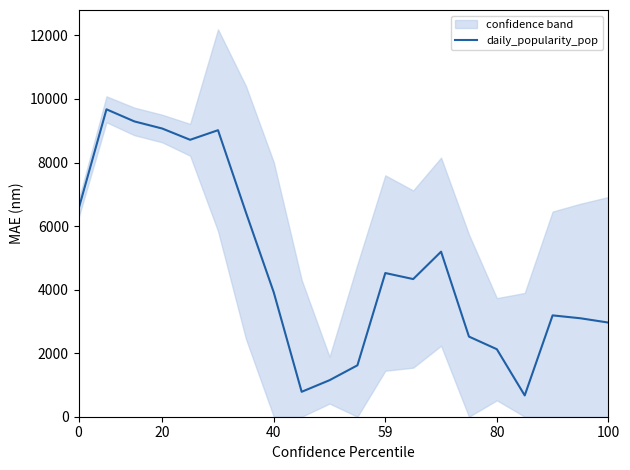

How many distinct data groups are displayed?

1